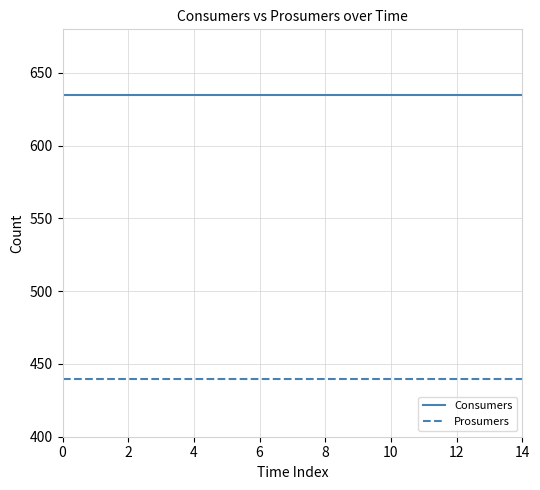

True or false: Consumers and Prosumers cross at least once.

False